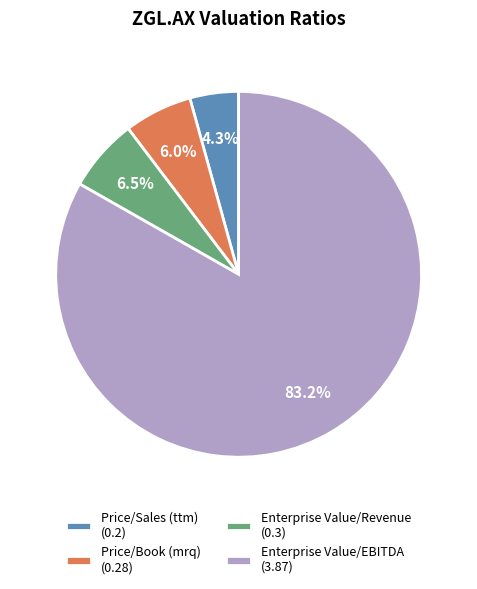

What portion of the pie excludes Enterprise Value/EBITDA?

16.8%